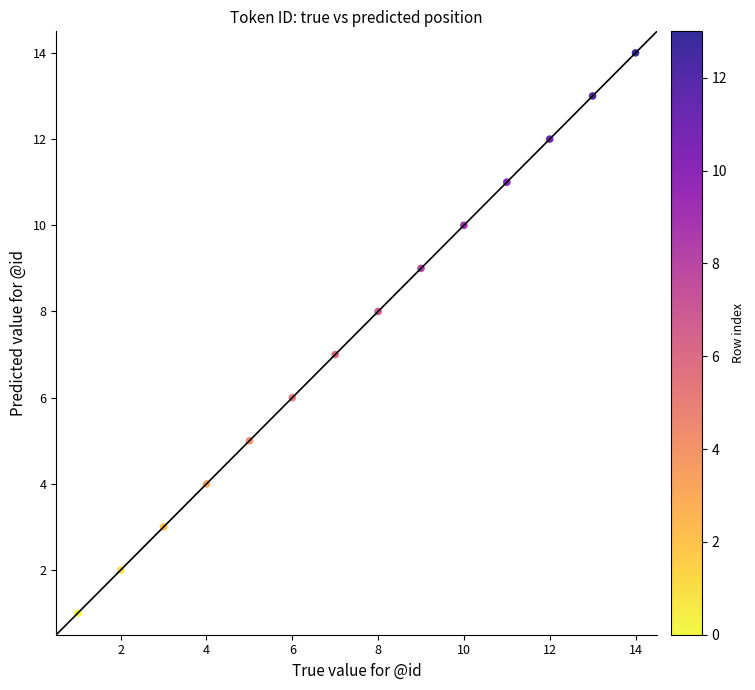

What is the range of X values (max minus min)?

13